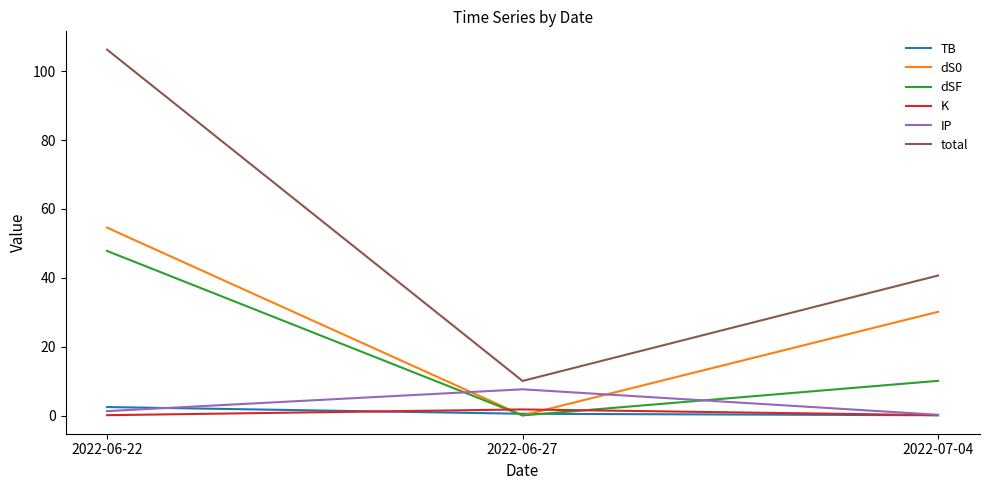

The total series shows 10.1 at 2022-06-27. True or false?

True